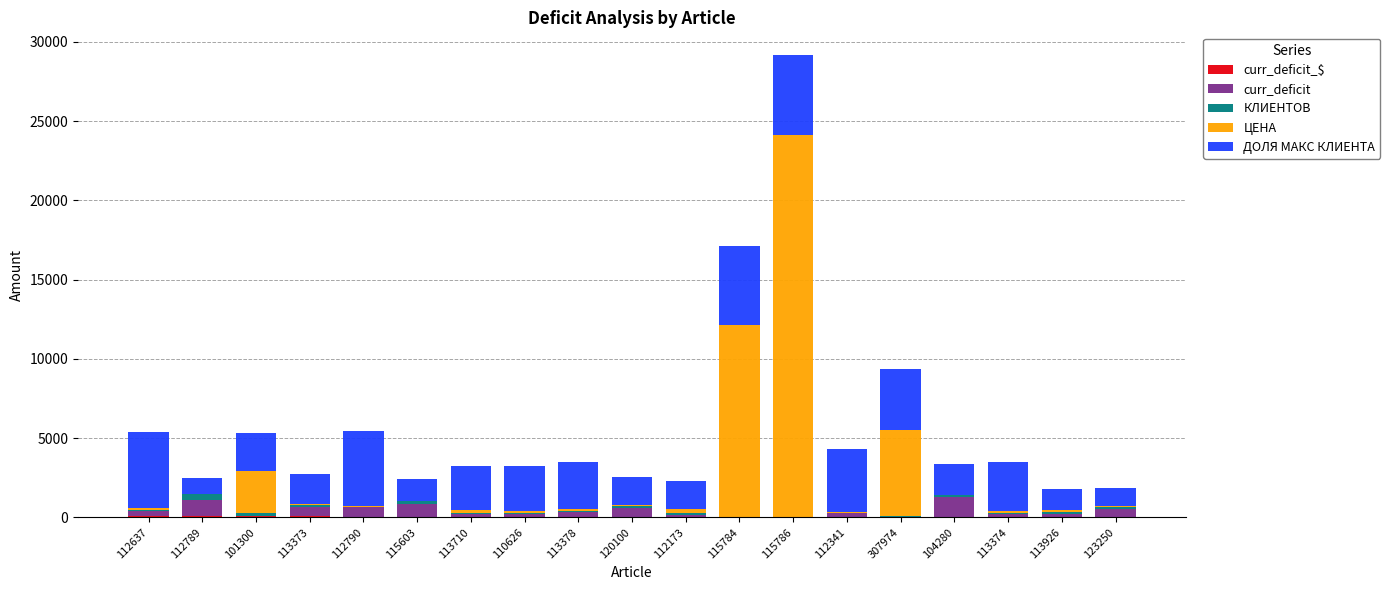

Between 104280 and 101300, which is larger?

101300